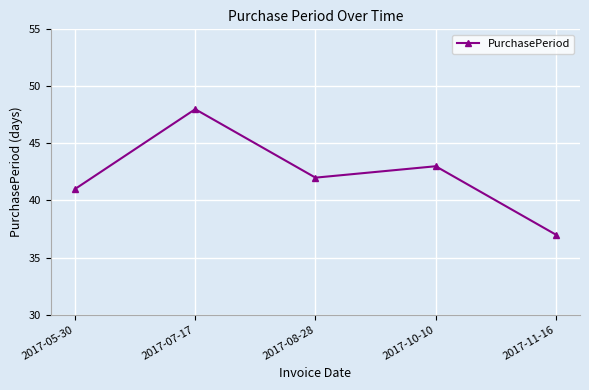

What is the difference between the values at 2017-10-10 and 2017-08-28?

1